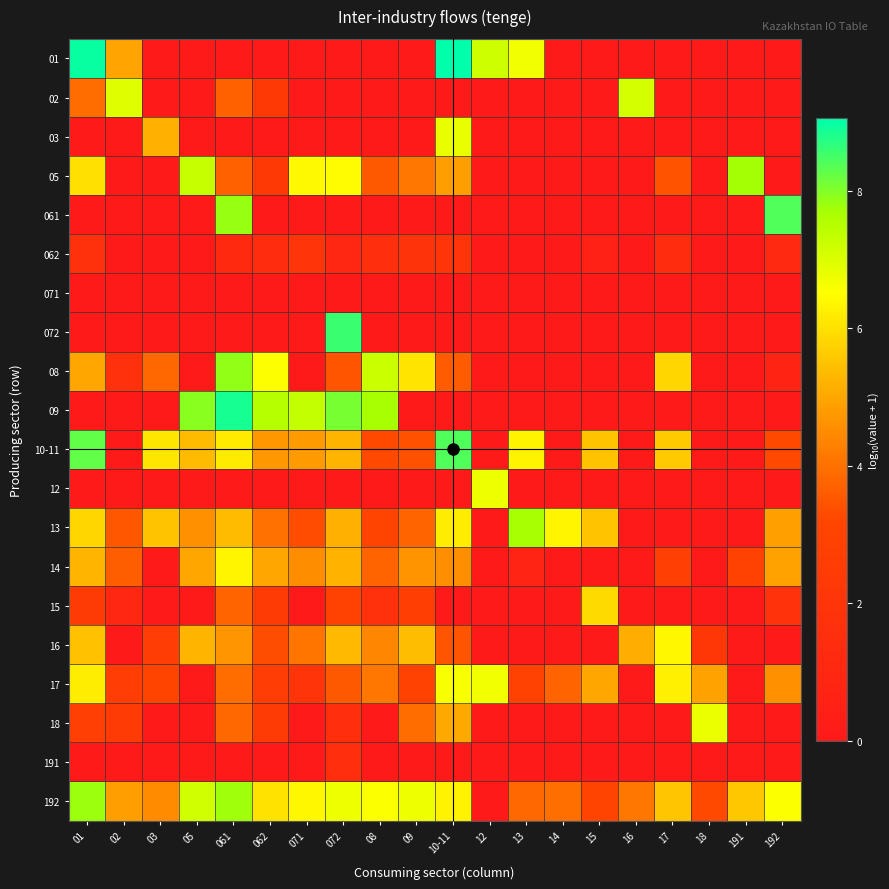

Between 03 and 062, which series saw the biggest shift?

09